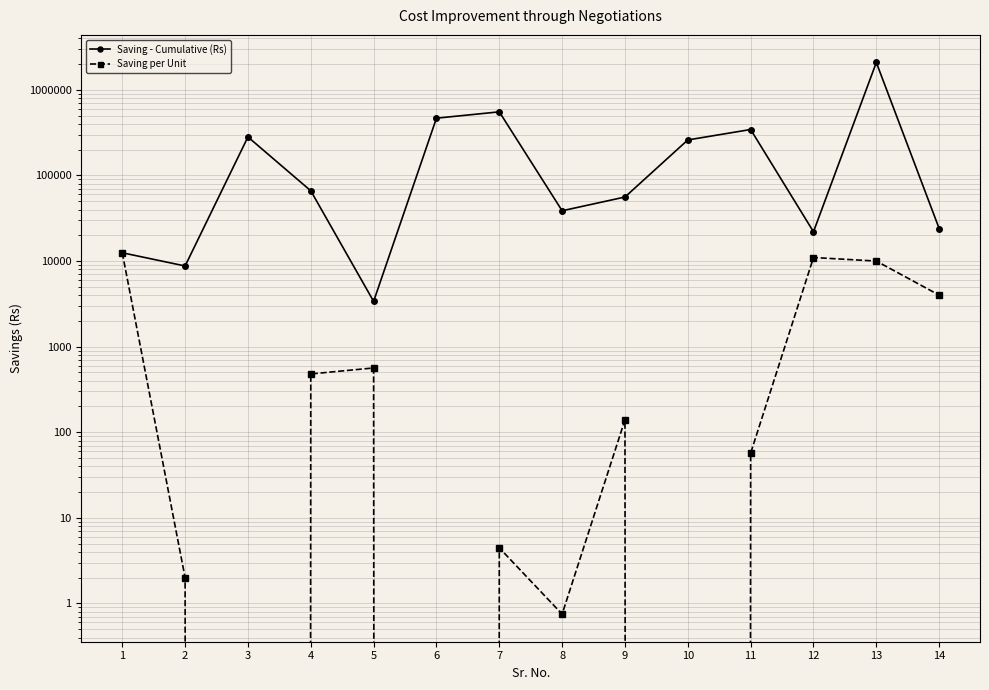

True or false: Saving per Unit and Saving - Cumulative (Rs) intersect in this chart.

False